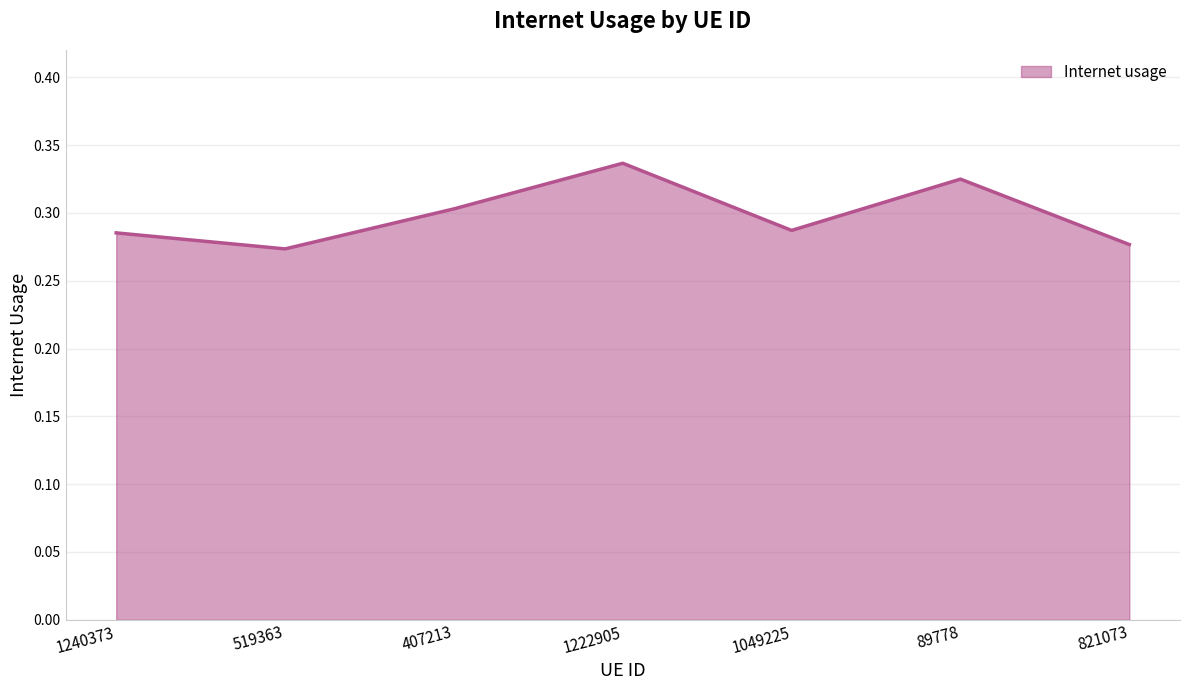

At which category does the chart reach its peak across all series?

1222905